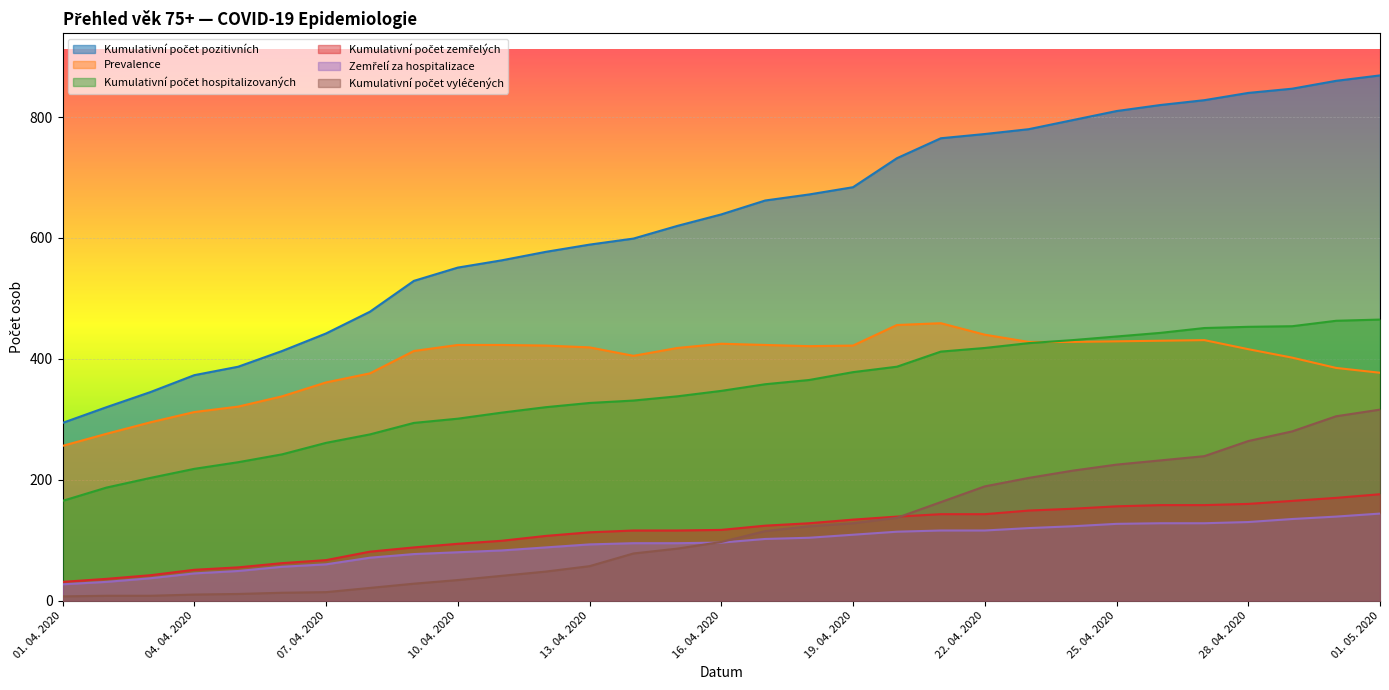

True or false: Kumulativní počet zemřelých and Kumulativní počet pozitivních cross at least once.

False